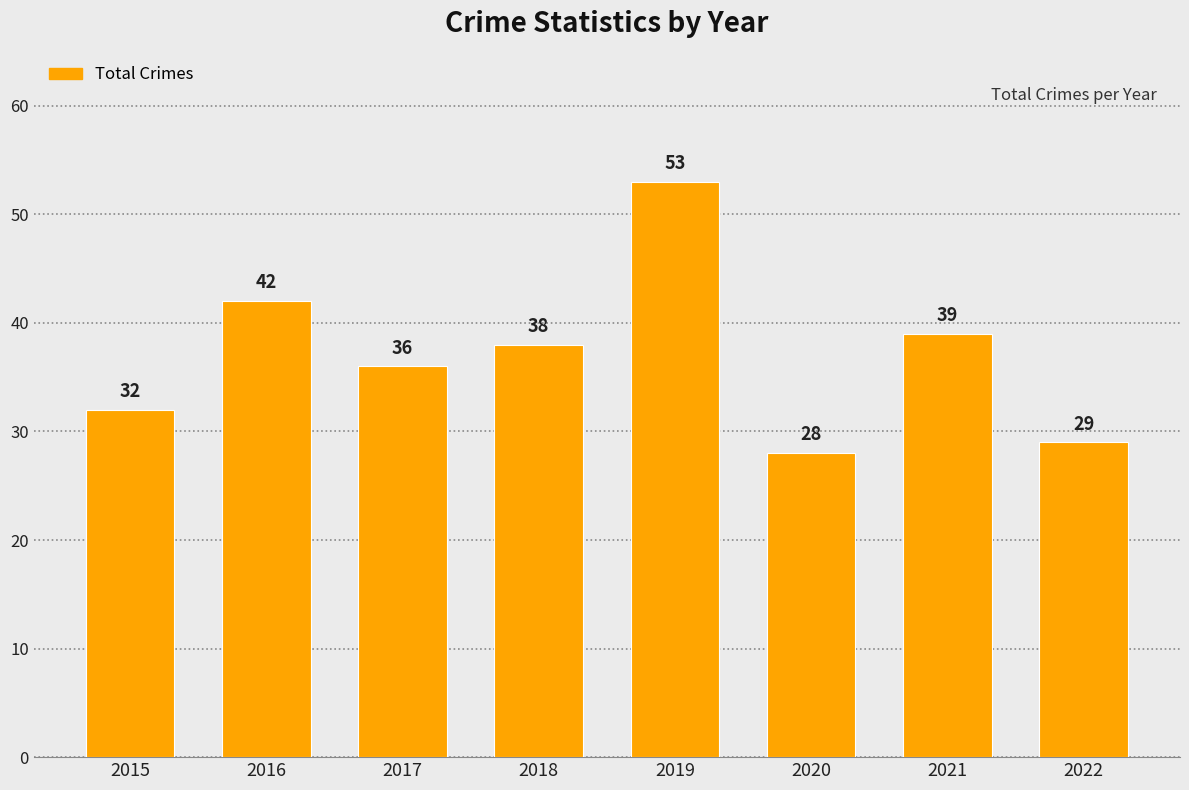

Is it true that the value at 2018 is 67?

False